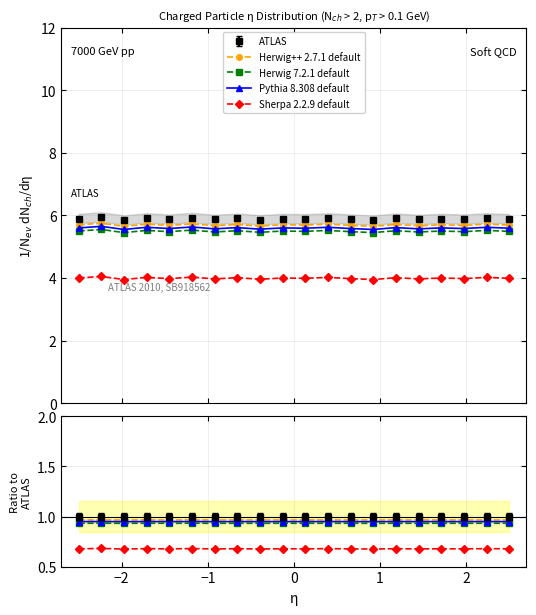

How many lines are shown in the chart?

4